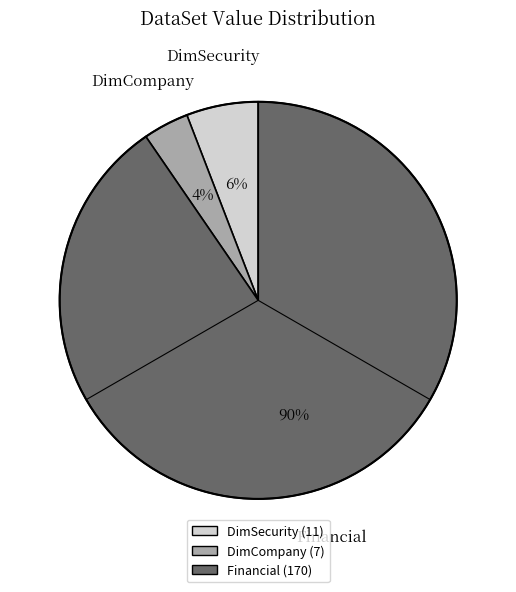

How many segments does this pie chart have?

3